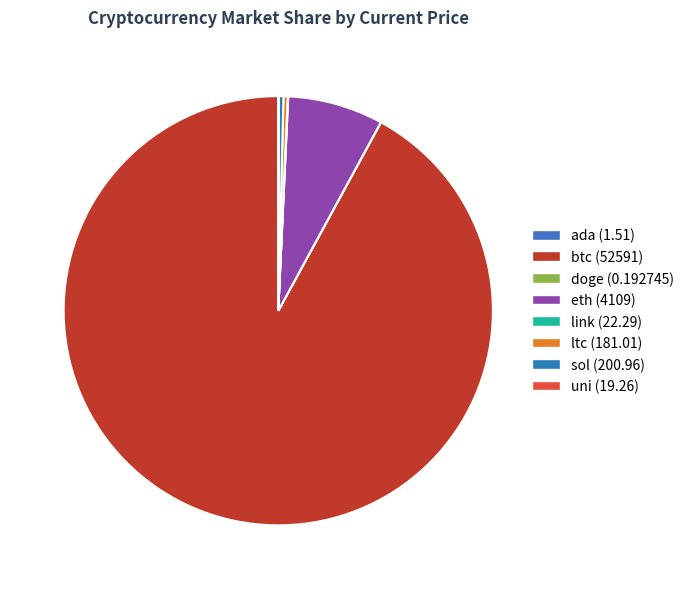

True or false: btc accounts for 99% of the total.

False